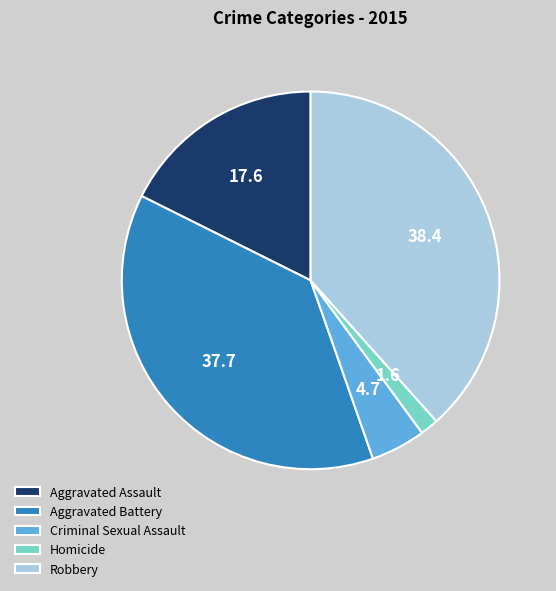

Combined, do Criminal Sexual Assault and Robbery account for over 50%?

No